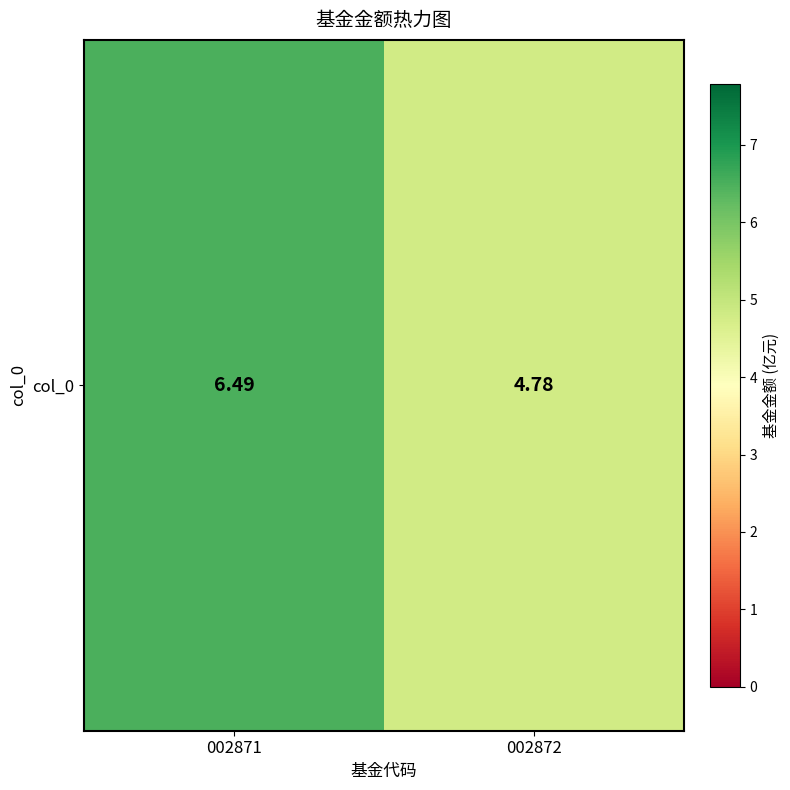

What is the minimum value shown in the chart?

4.8